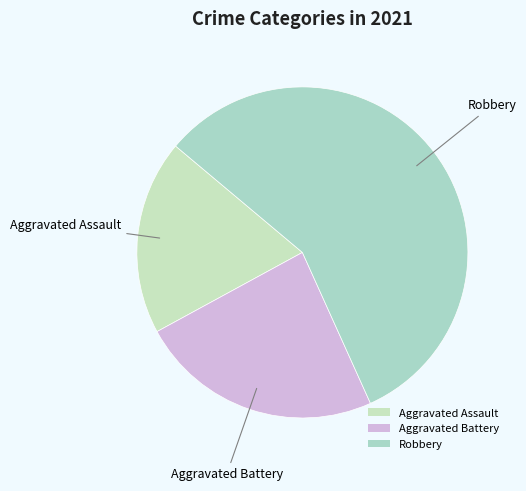

Rank the categories by value from highest to lowest.

Robbery, Aggravated Battery, Aggravated Assault